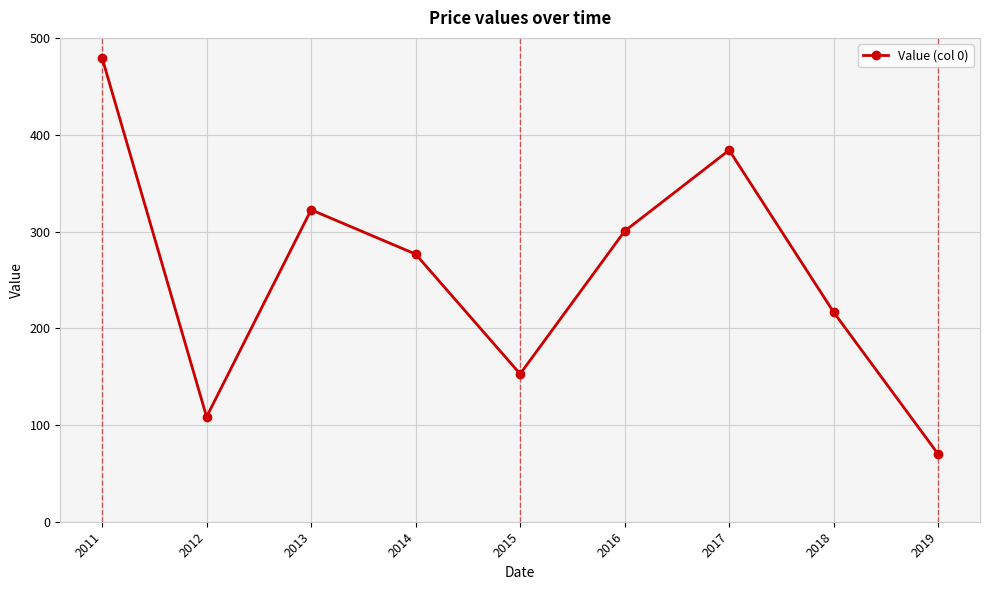

What is the value of the 6th point from the left?

300.6